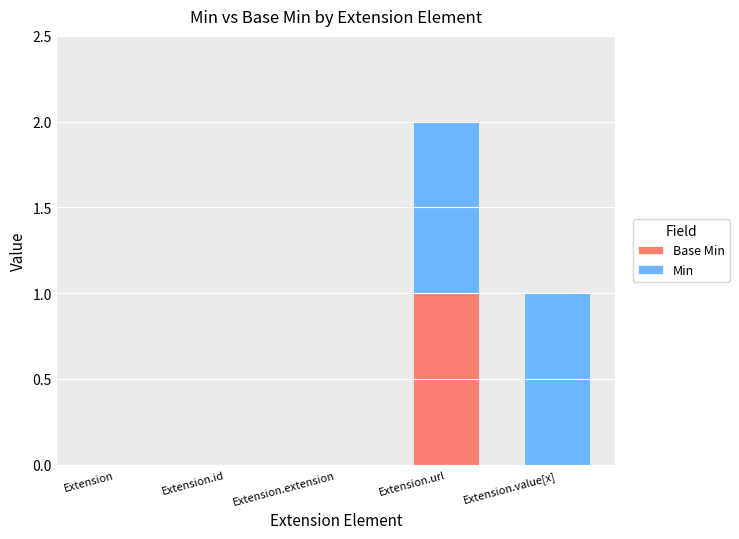

At which category is the sum across all series the highest?

Extension.url